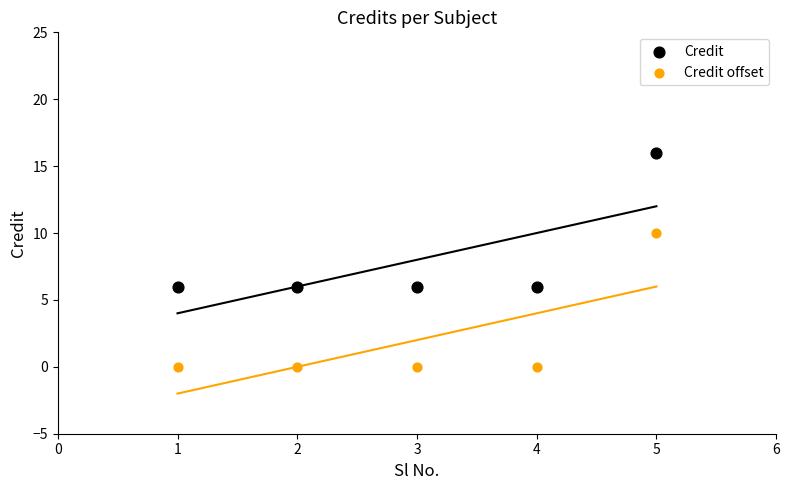

Across all data points, what is the range of Y values (max minus min)?

16